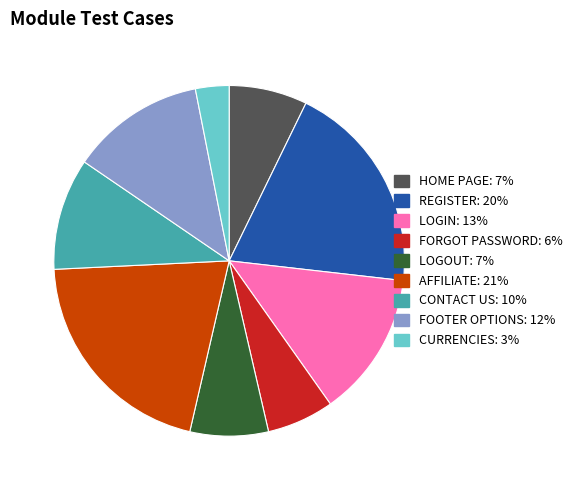

Count the number of slices in the pie.

9